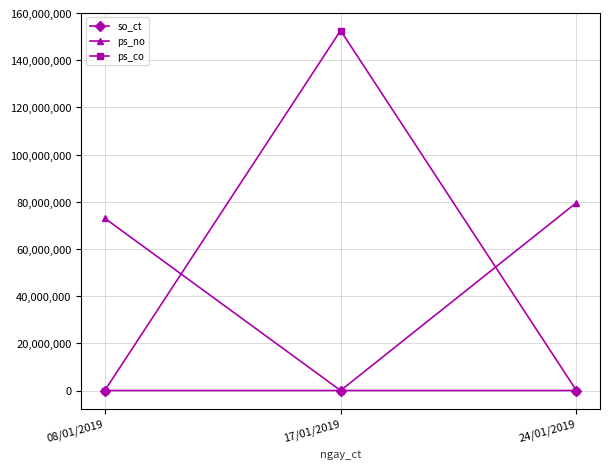

What is the label of the 1st point from the right?

24/01/2019